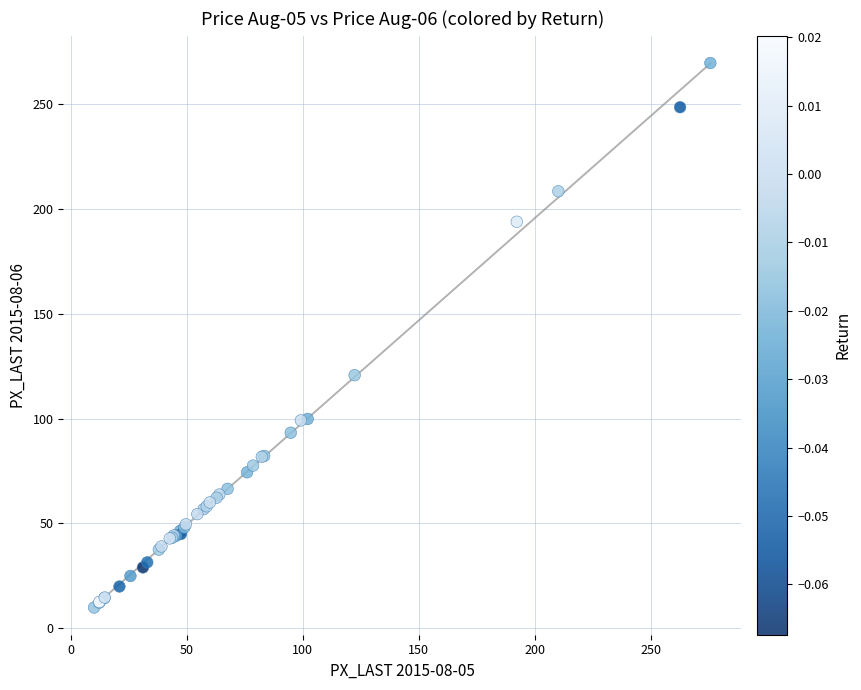

What Y value in the scatter plot is closest to 139?

120.7